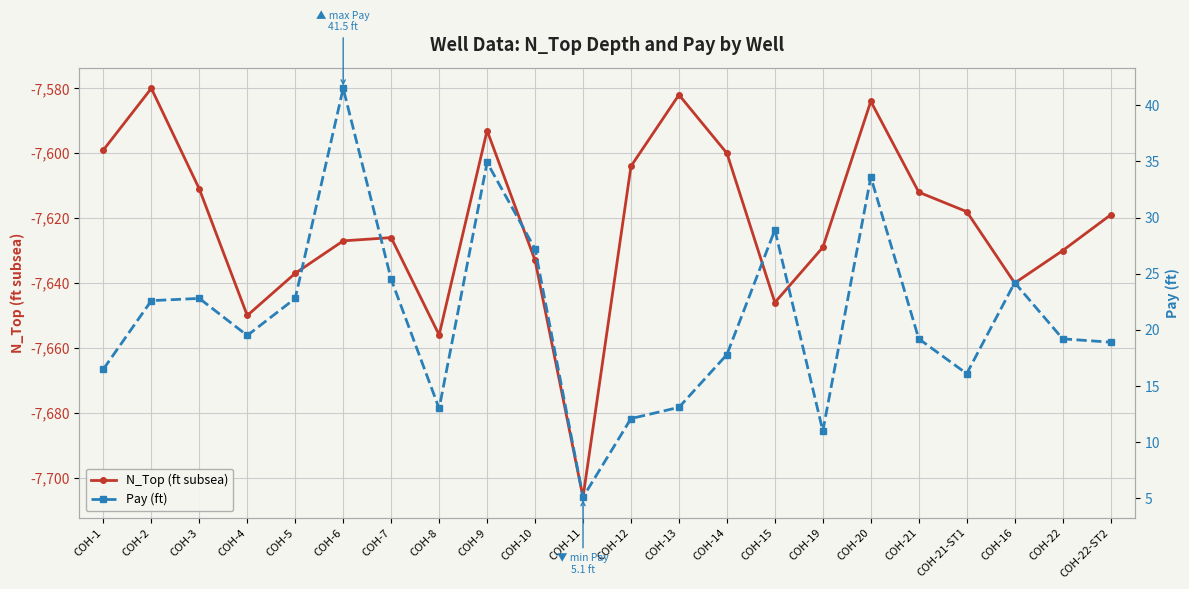

True or false: Pay (ft) has a value of 28.9 at COH-15.

True